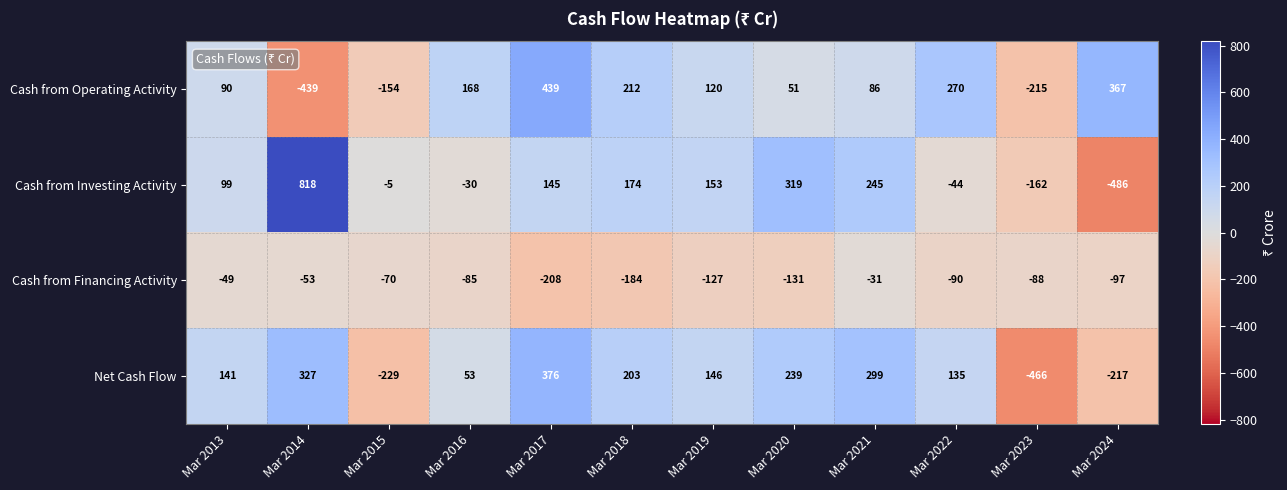

Which series has the largest range (max minus min)?

Cash from Investing Activity